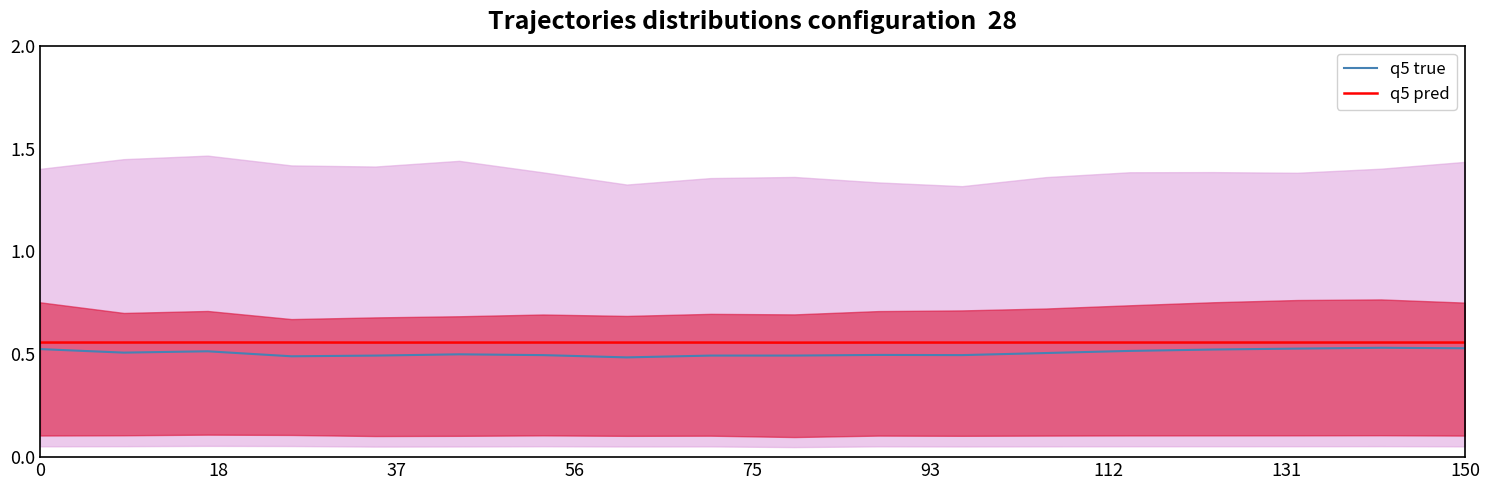

Which series has the widest spread of values?

q5 true